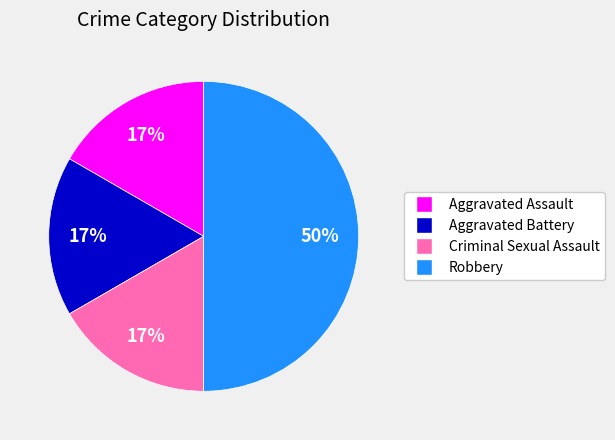

What percentage is the Aggravated Battery slice, to the nearest percent?

17%